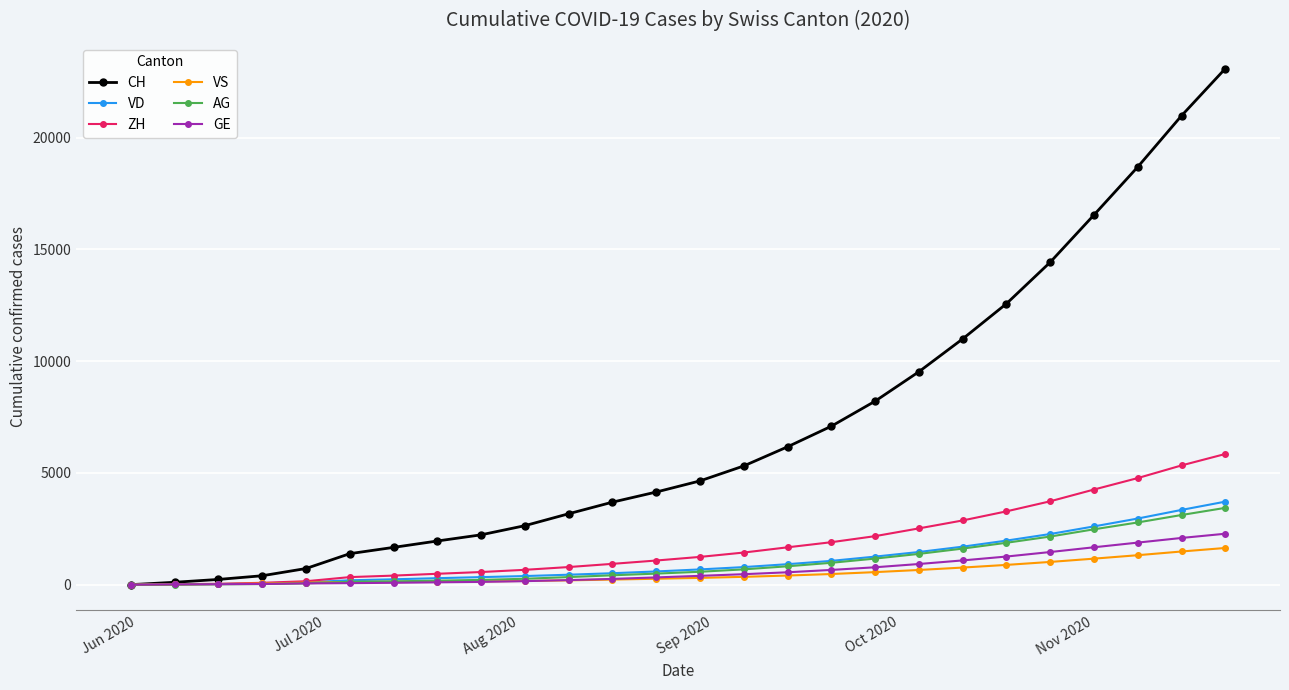

Which series has the widest spread of values?

CH